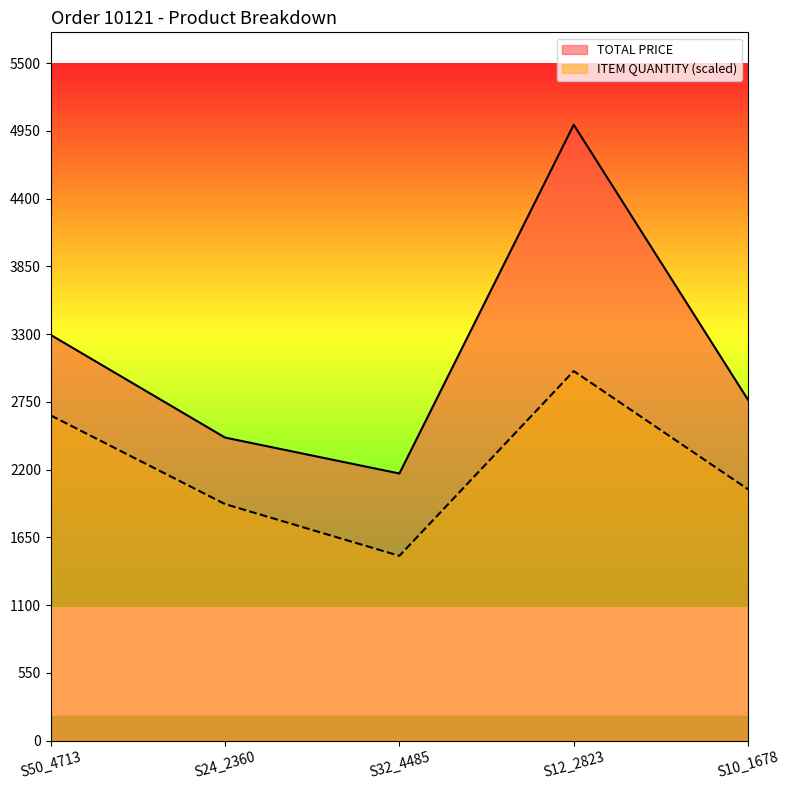

In ITEM QUANTITY, how many points are higher than both neighbors (excluding endpoints)?

1